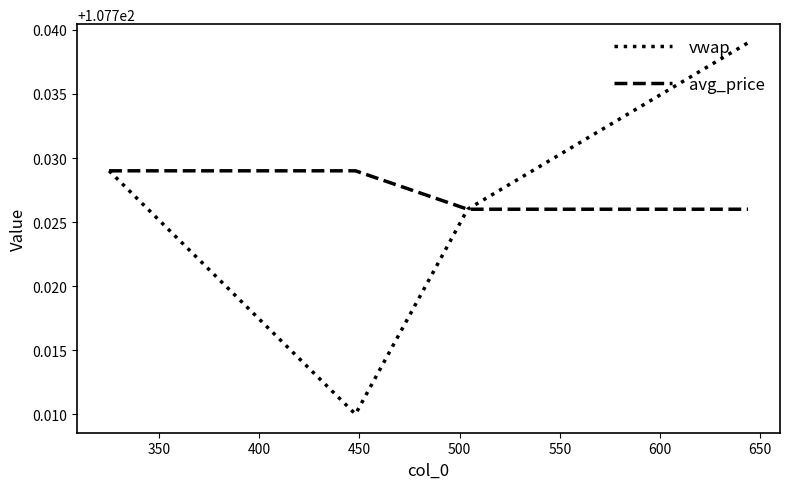

Rank the series by their average value, from highest to lowest.

avg_price, vwap